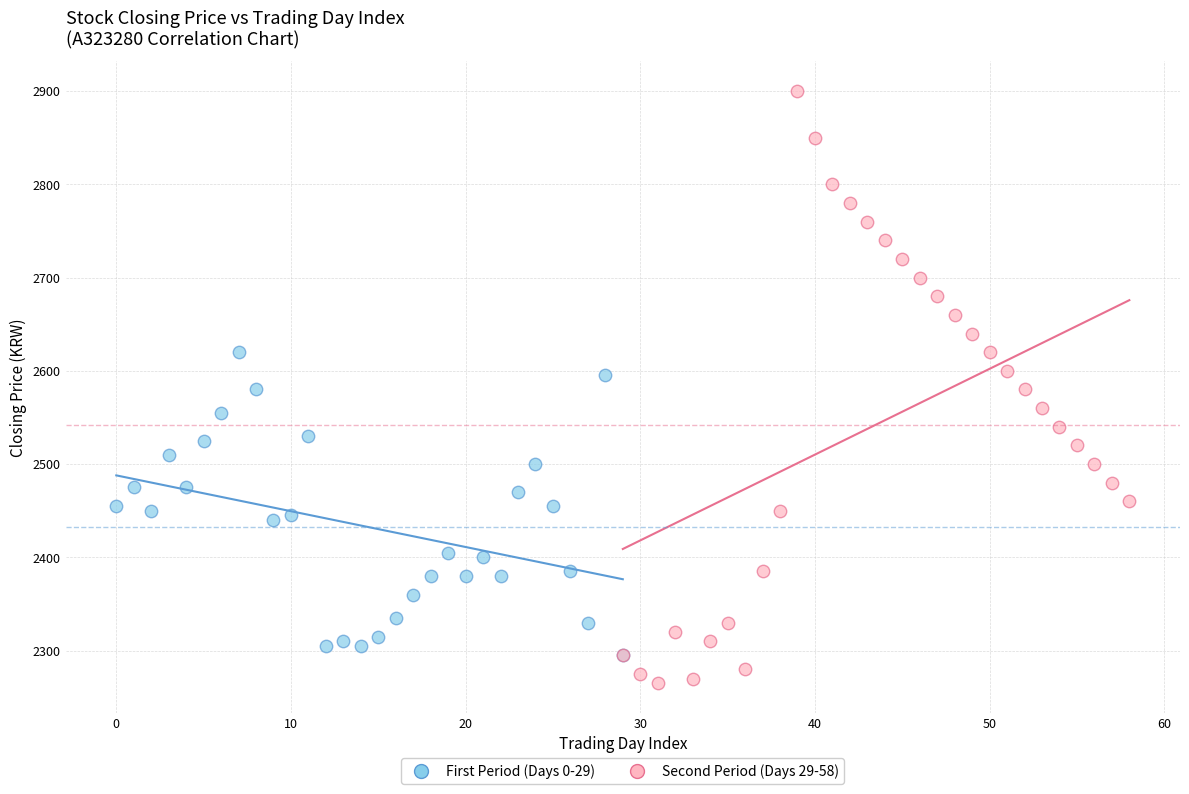

Which series has the widest spread of Y values?

Second Period (Days 29-58)